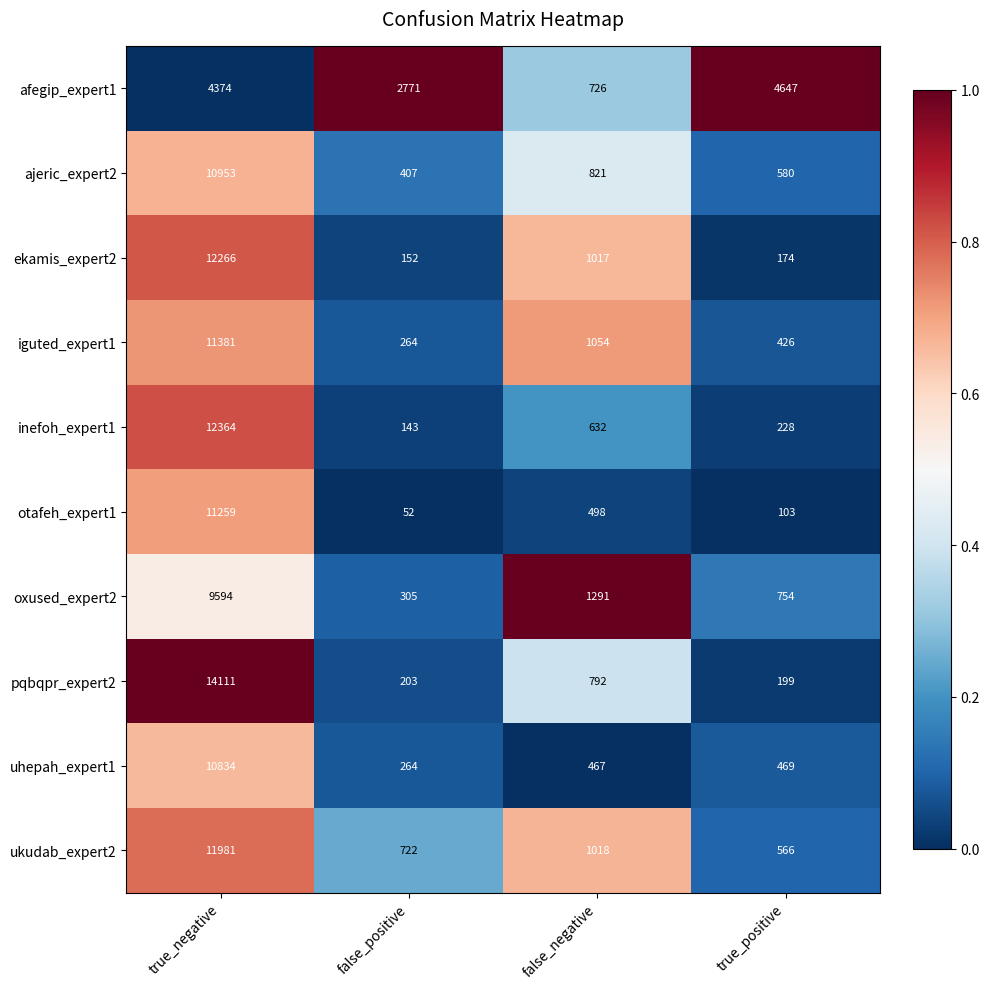

Which series changed the most between false_positive and true_positive?

afegip_expert1